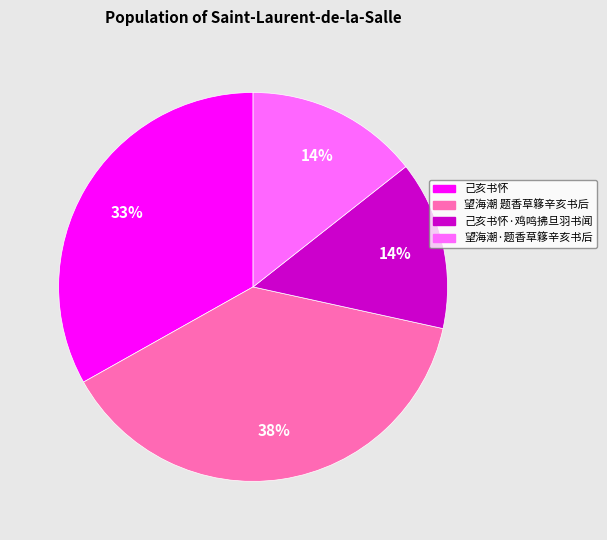

To the nearest percent, what is the difference between the largest and smallest slice percentages?

24%